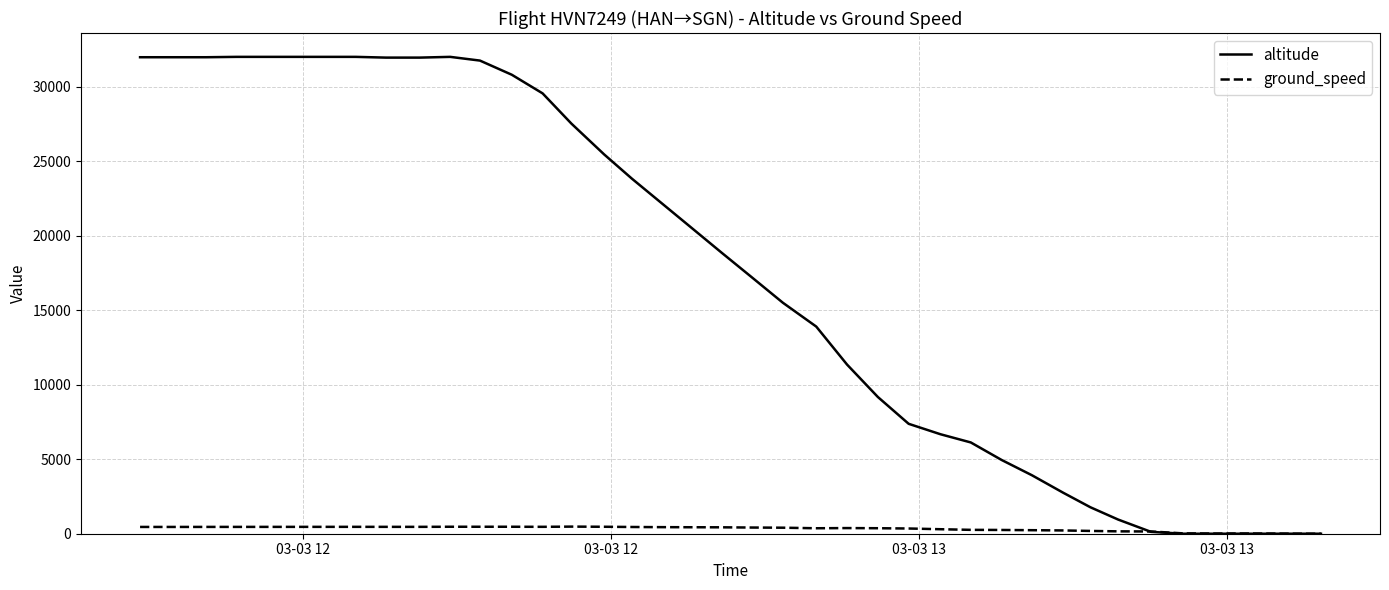

Rank the series by their maximum value, from highest to lowest.

altitude, ground_speed